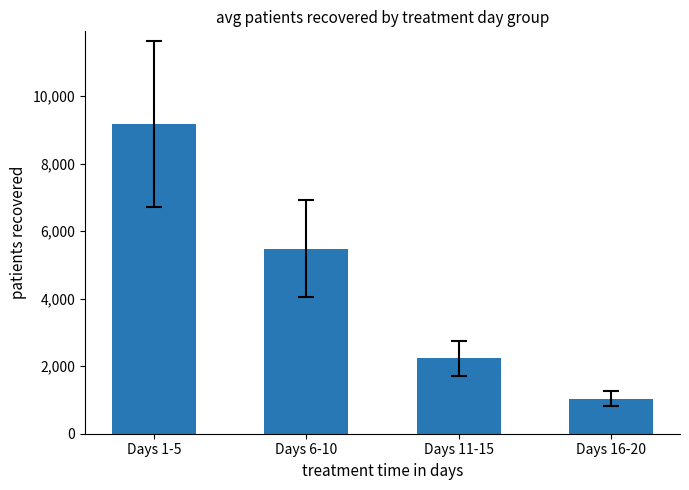

What is the change in value from Days 11-15 to Days 16-20?

-1194.2